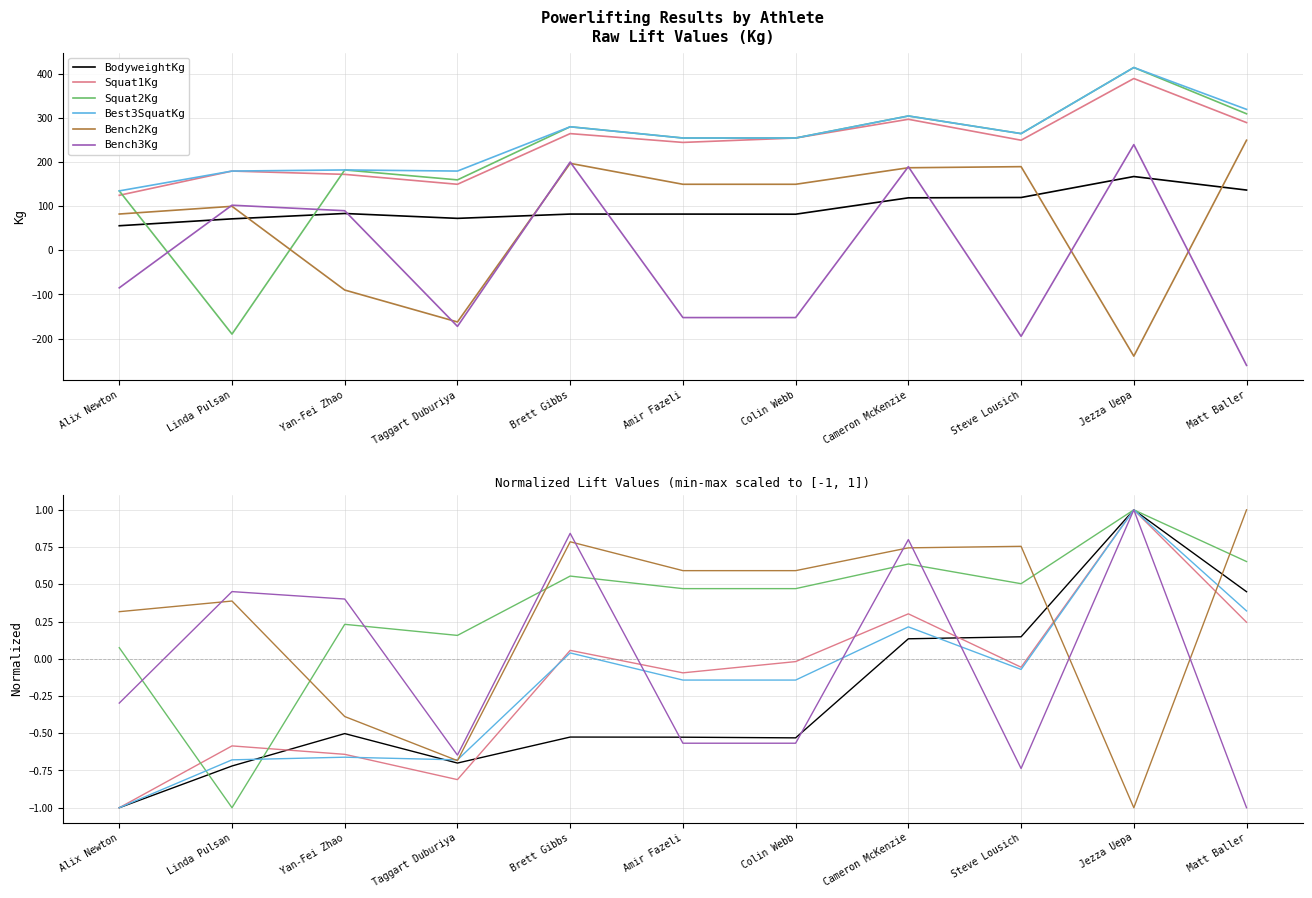

What is the average value of the Best3SquatKg series?

-0.2